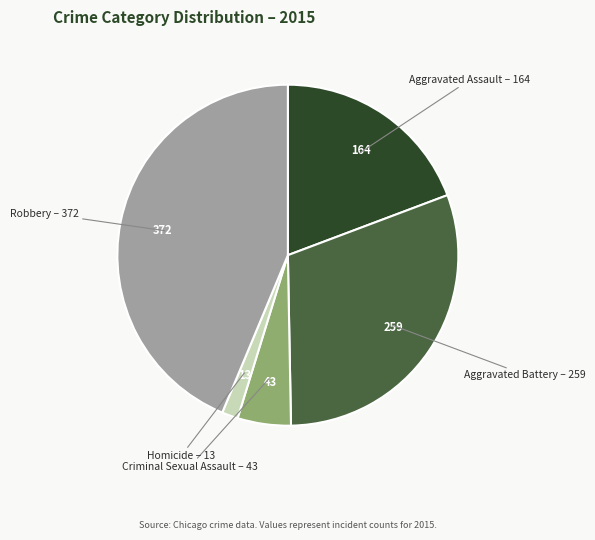

Is there any slice that represents more than half of the pie?

No